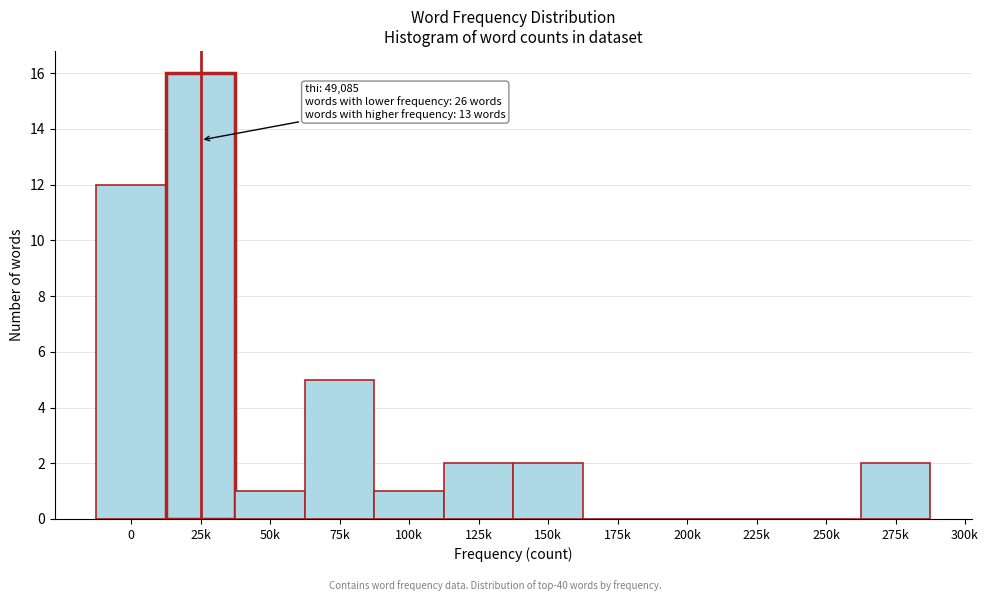

Reading right to left, what are all the values shown in this chart?

275k=2	250k=0	225k=0	200k=0	175k=0	150k=2	125k=2	100k=1	75k=5	50k=1	25k=16	0=12